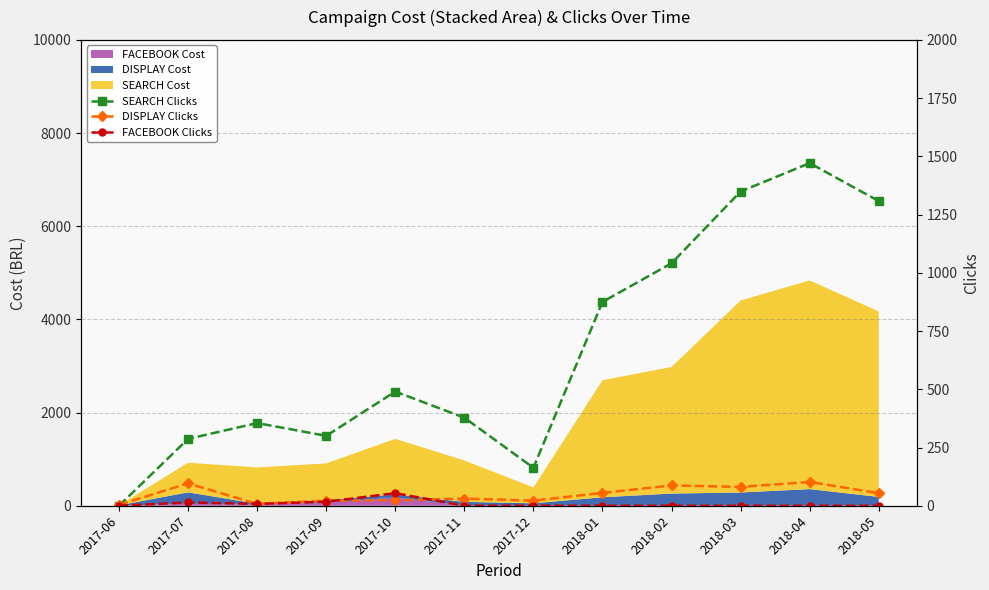

Where is the first local minimum for SEARCH Clicks?

2017-09